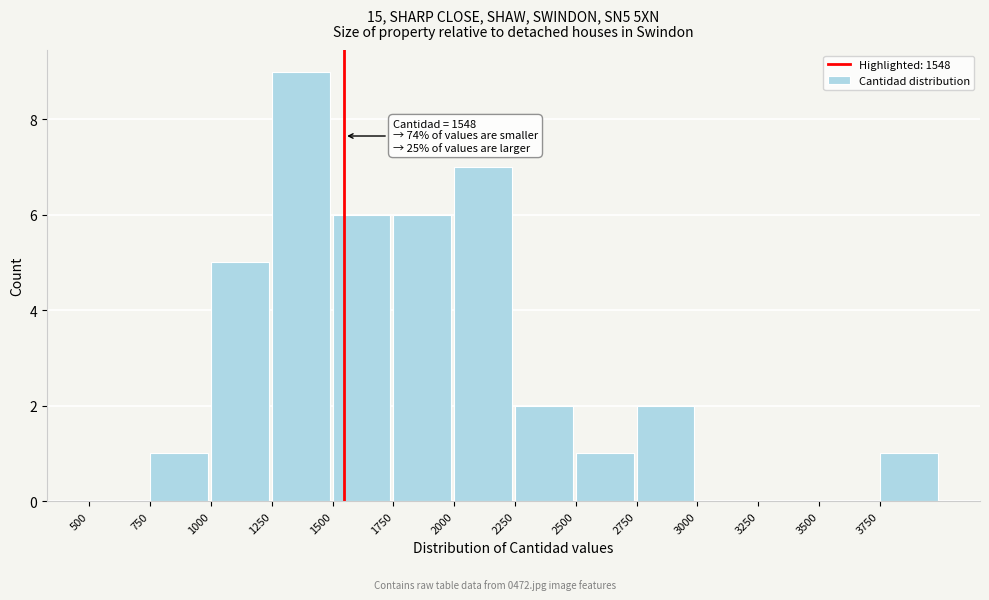

Which range on the x-axis has the tallest bar?

1250 to 1500